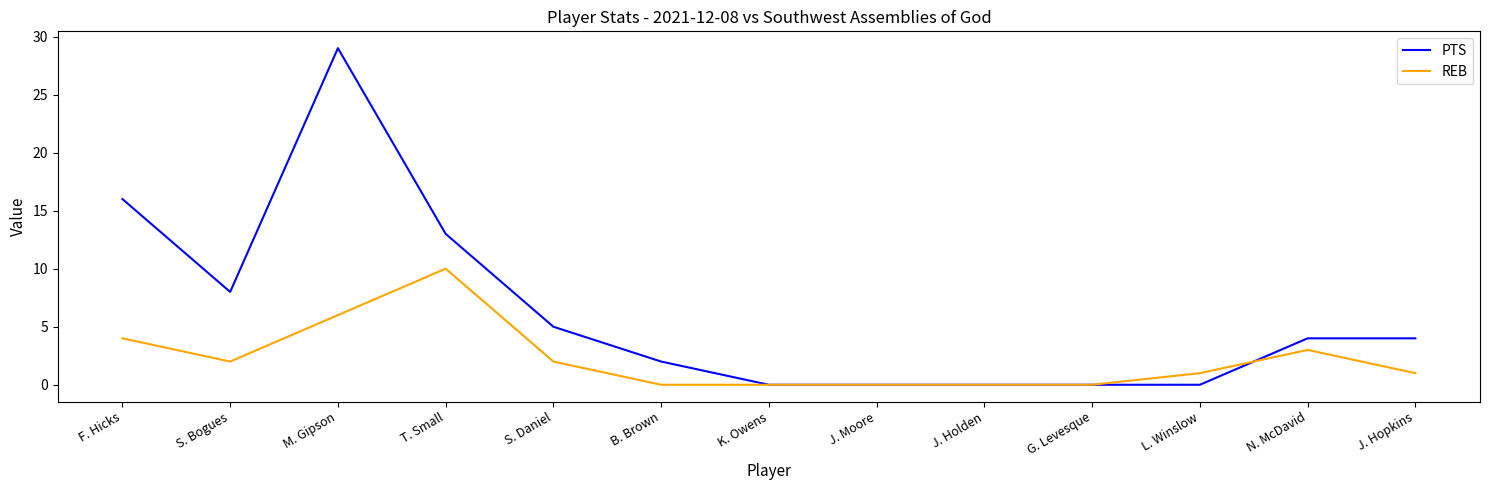

Rank the series by their average value, from highest to lowest.

PTS, REB